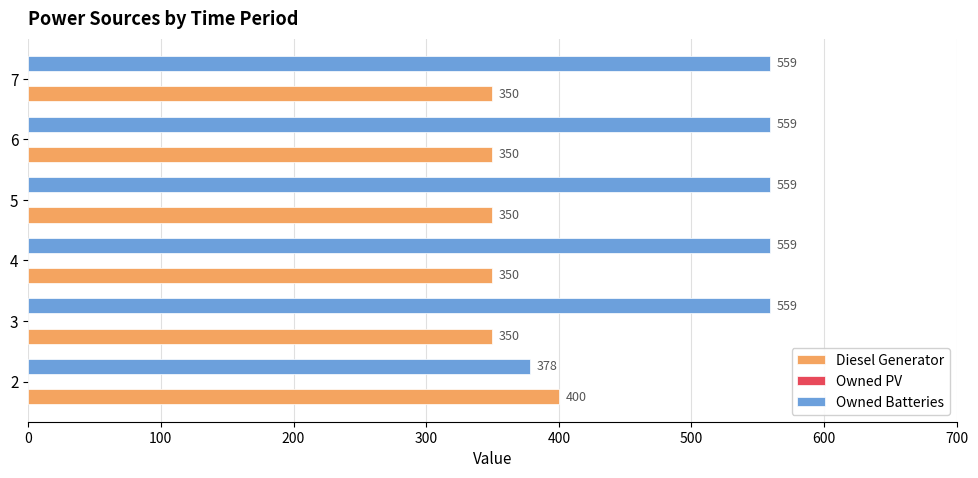

What value does the Diesel Generator series have at 4, to the nearest 10?

350